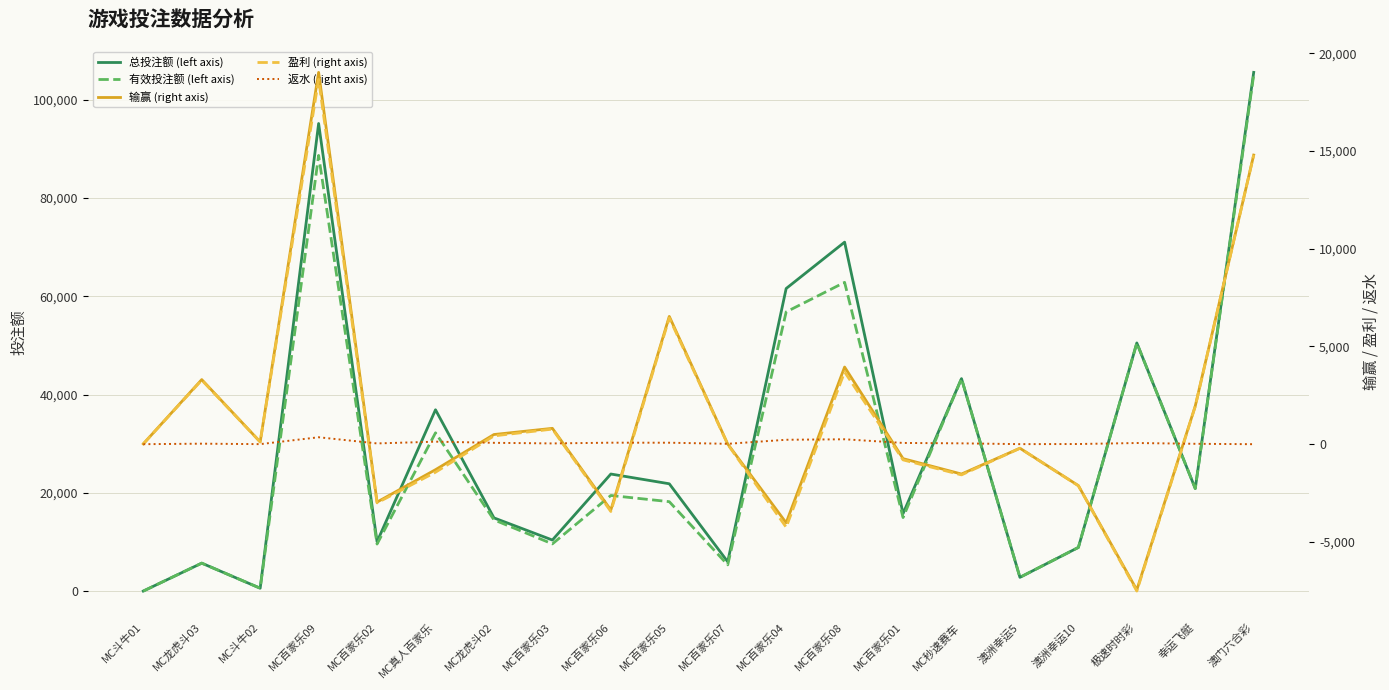

At which category does 返水 (right axis) reach its first local valley?

MC斗牛02